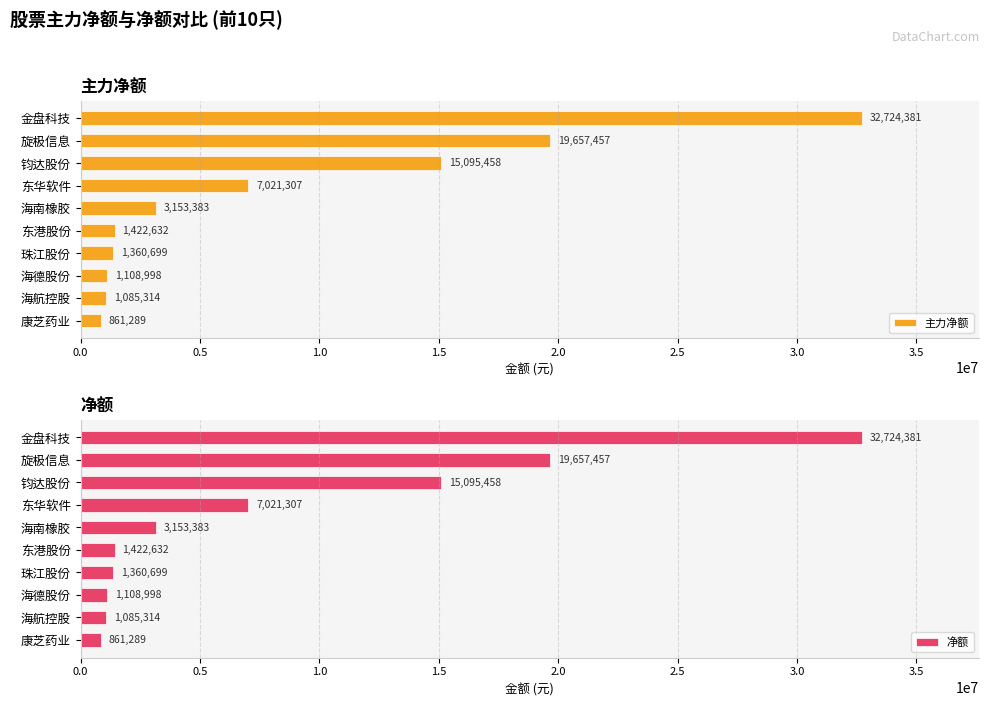

At which label is 主力净额 closest to 16792835?

钧达股份